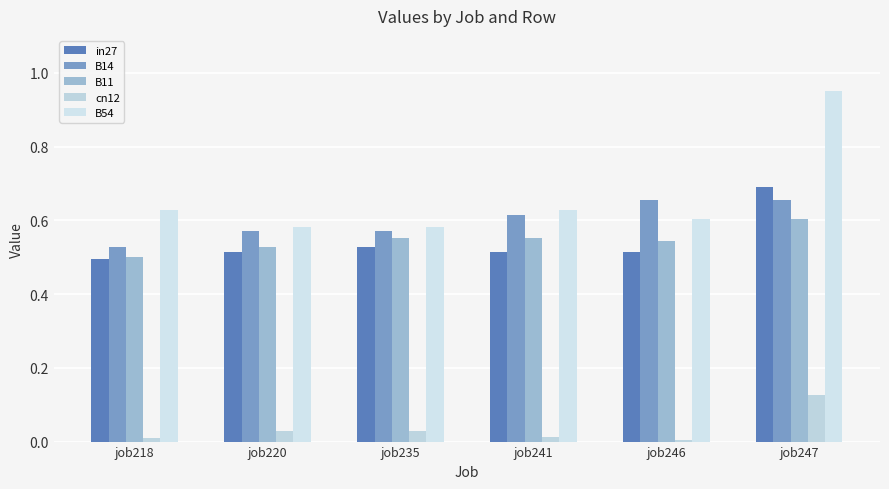

Count the number of data series in this chart.

5